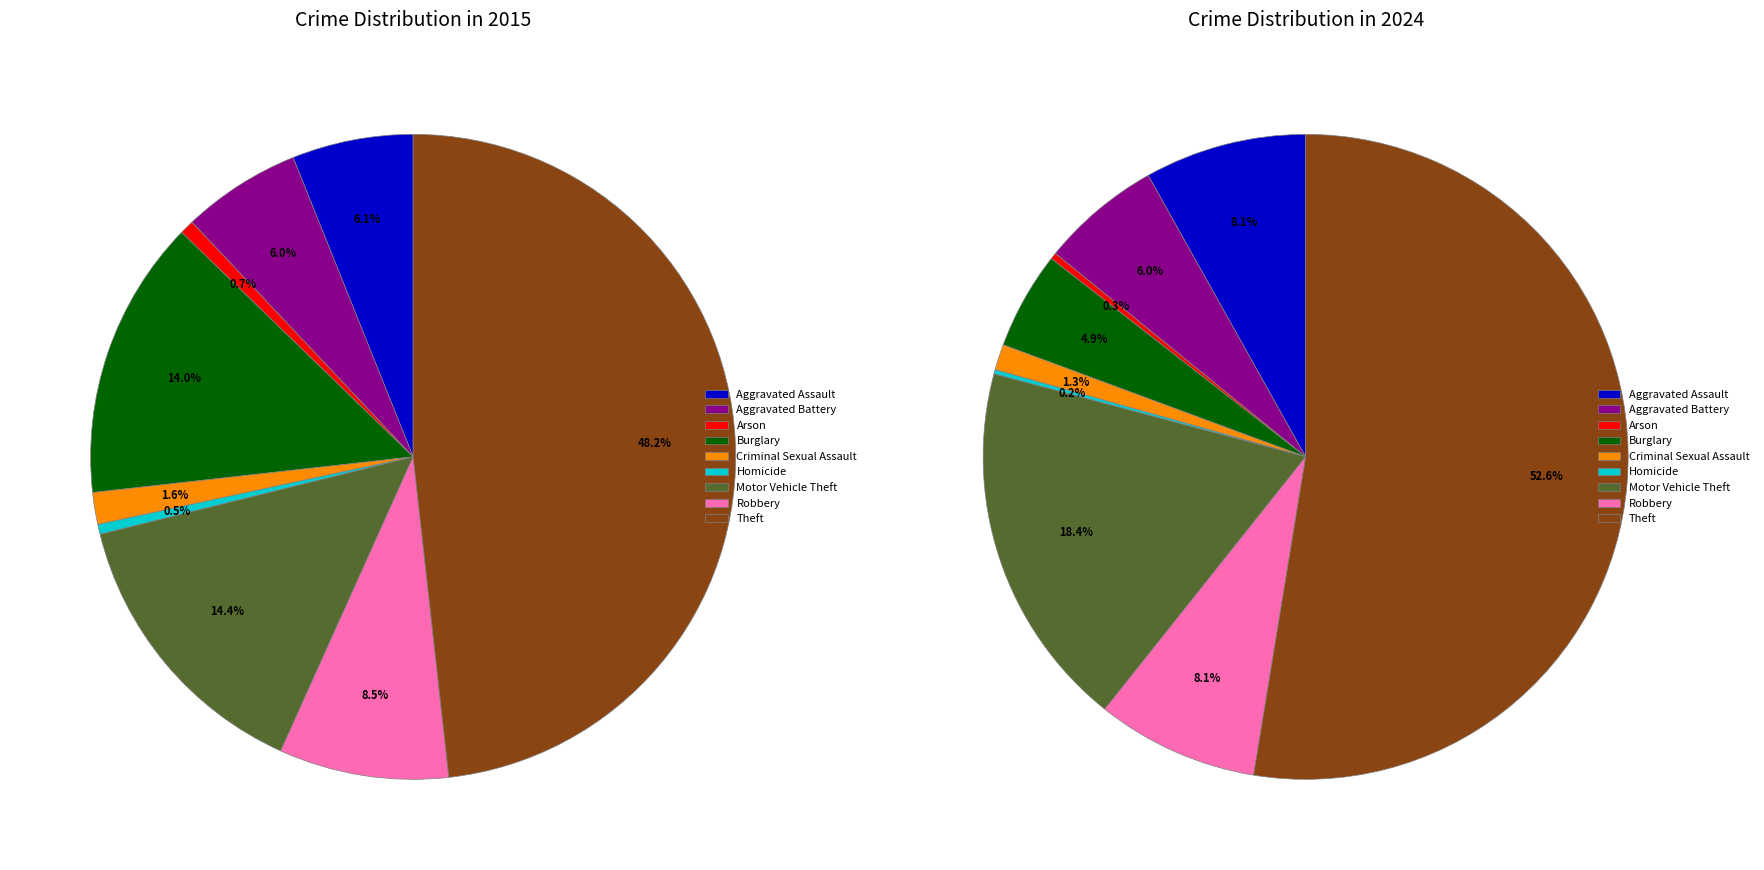

Is there a majority slice in this chart?

No